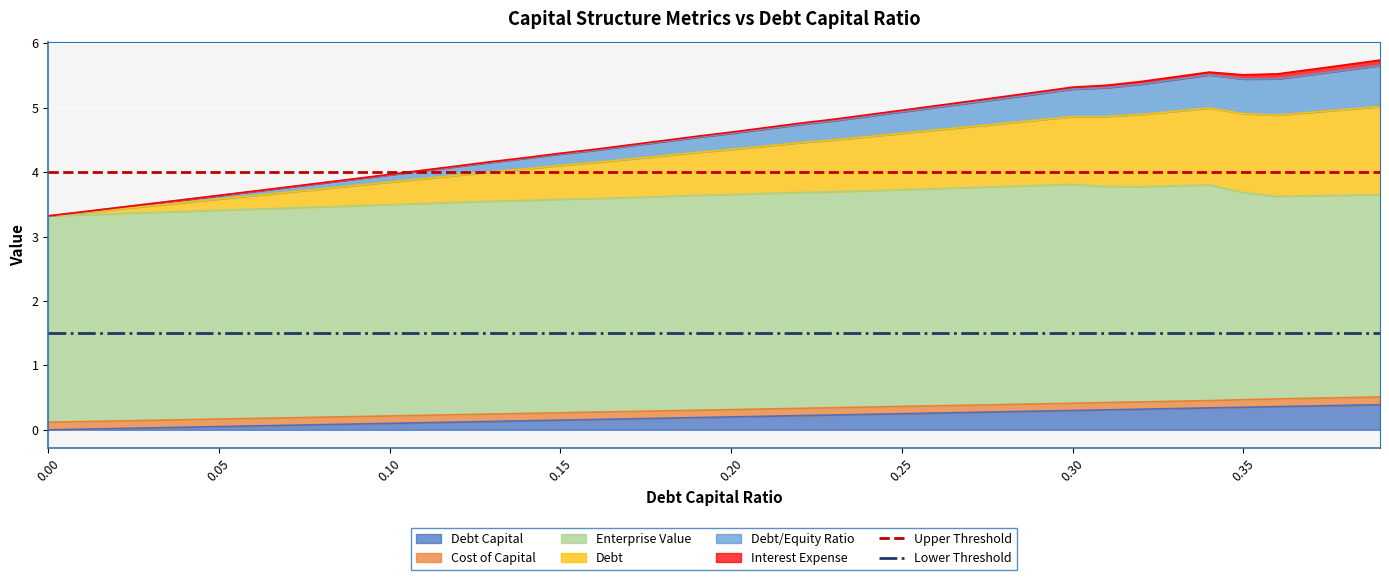

What is the highest value of the Debt Capital series?

0.4